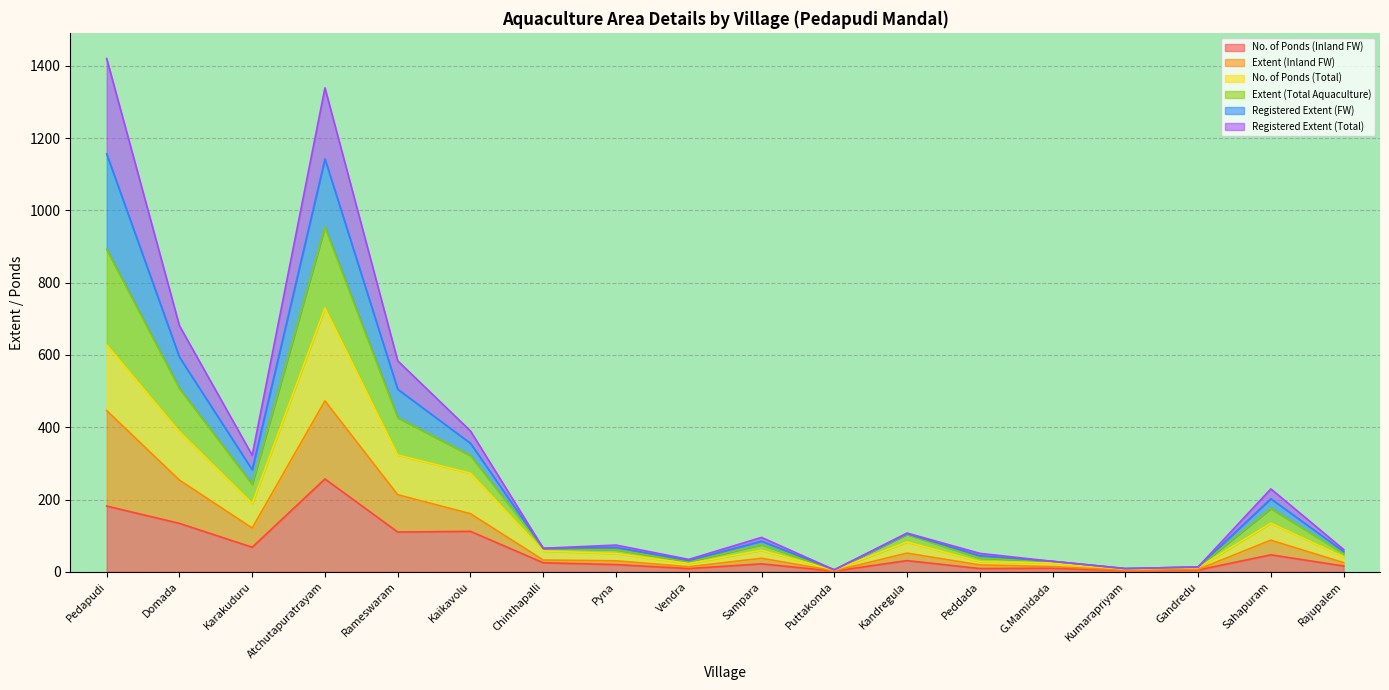

Which series has the largest range (max minus min)?

Extent (Inland FW)